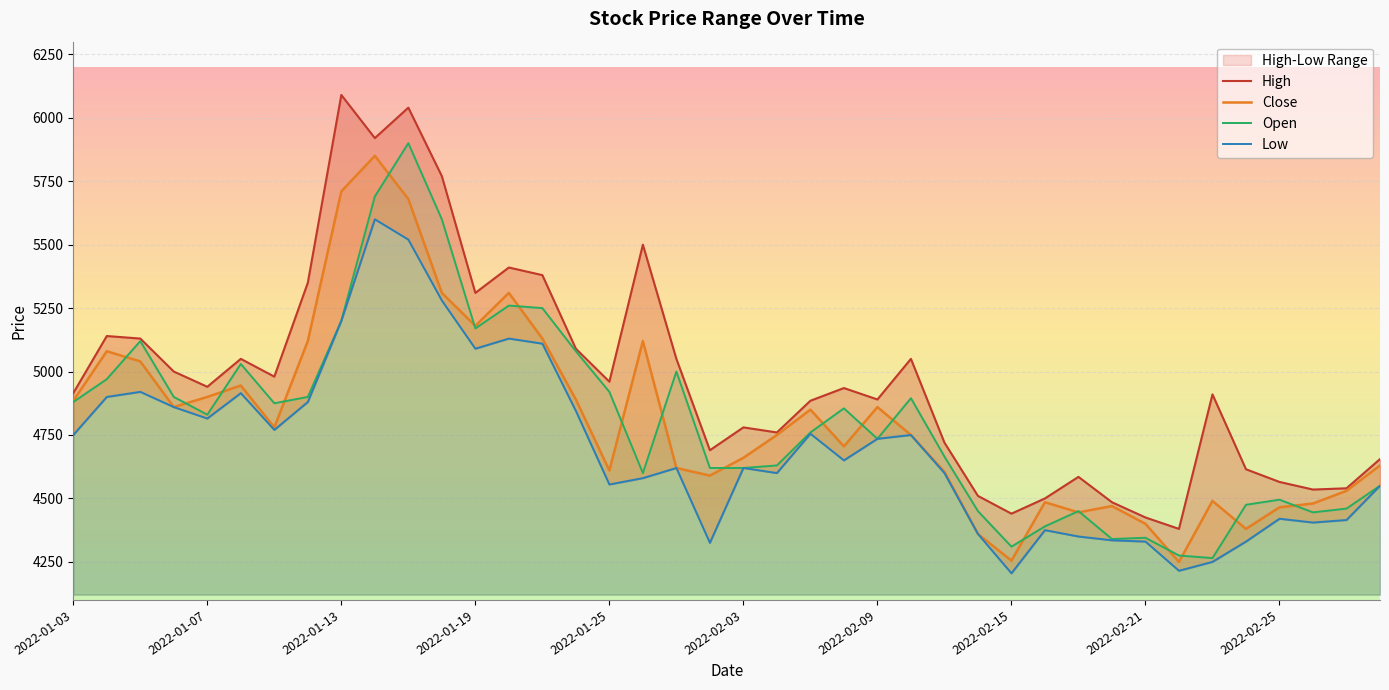

Is this an area chart (filled region under the line)?

No